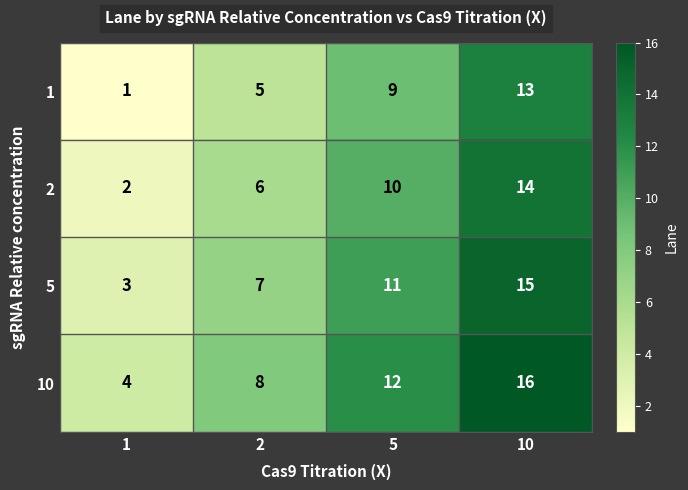

Count the number of categories in the chart.

4